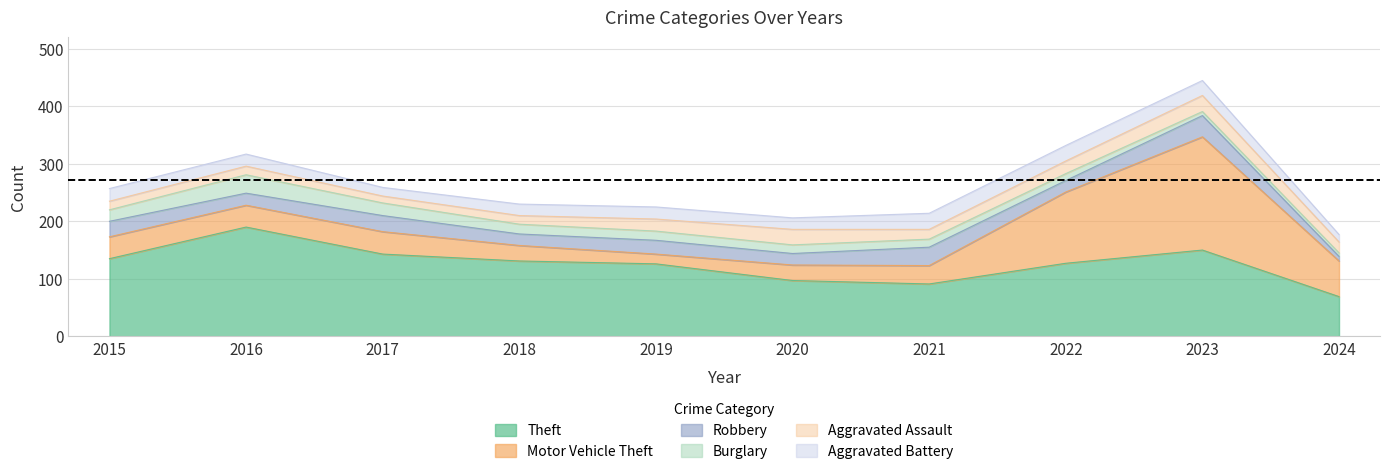

What is the difference between the Motor Vehicle Theft values at 2024 and 2021?

30